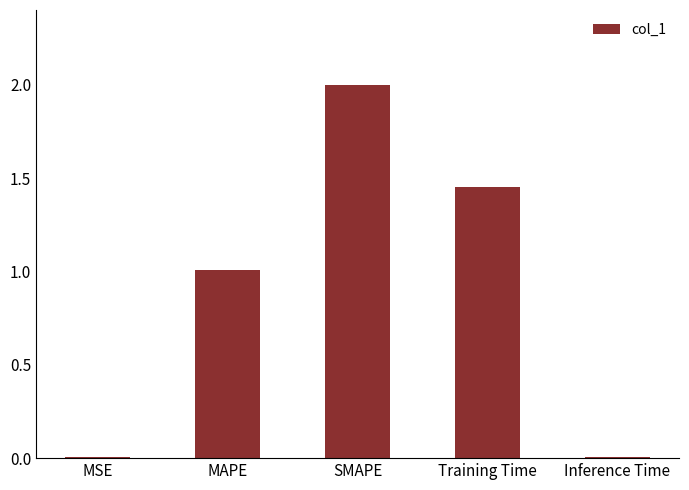

What is the maximum value shown in the chart?

2.0